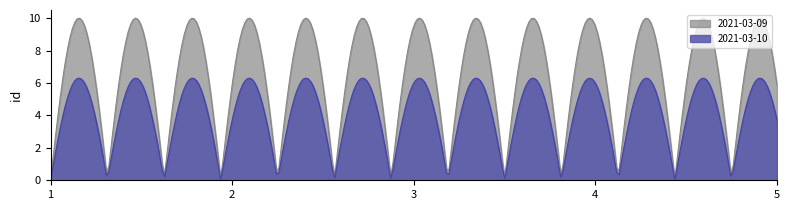

Rank the series by their maximum value, from lowest to highest.

2021-03-10, 2021-03-09